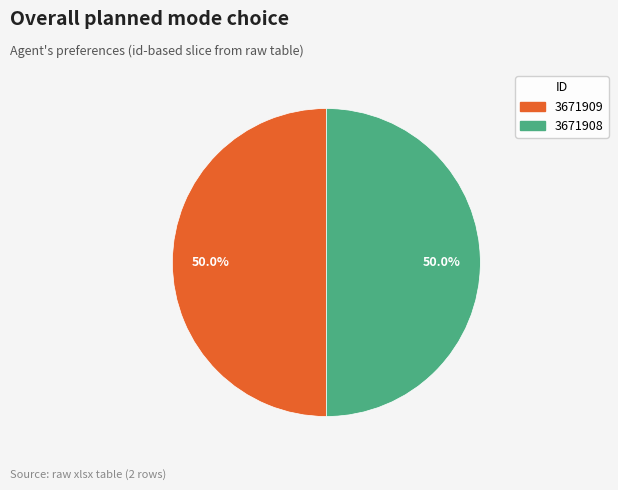

To the nearest percent, what portion does 3671908 represent?

50%